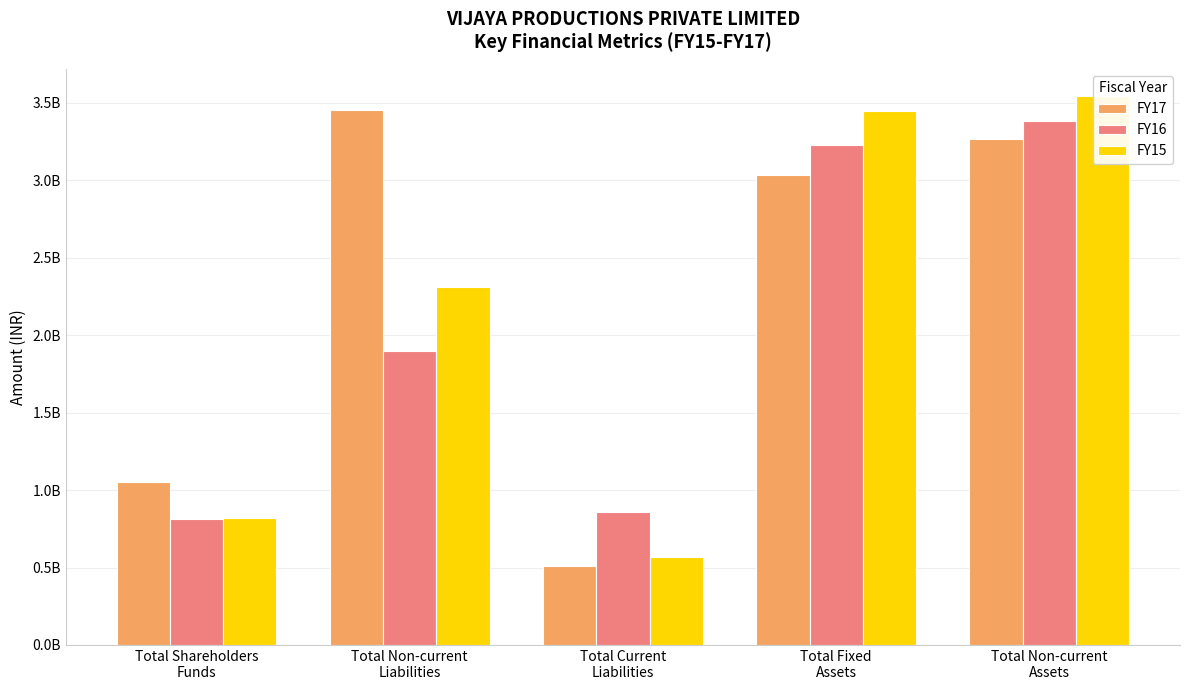

The FY15 series shows 207896776 at Total Current
Liabilities. True or false?

False